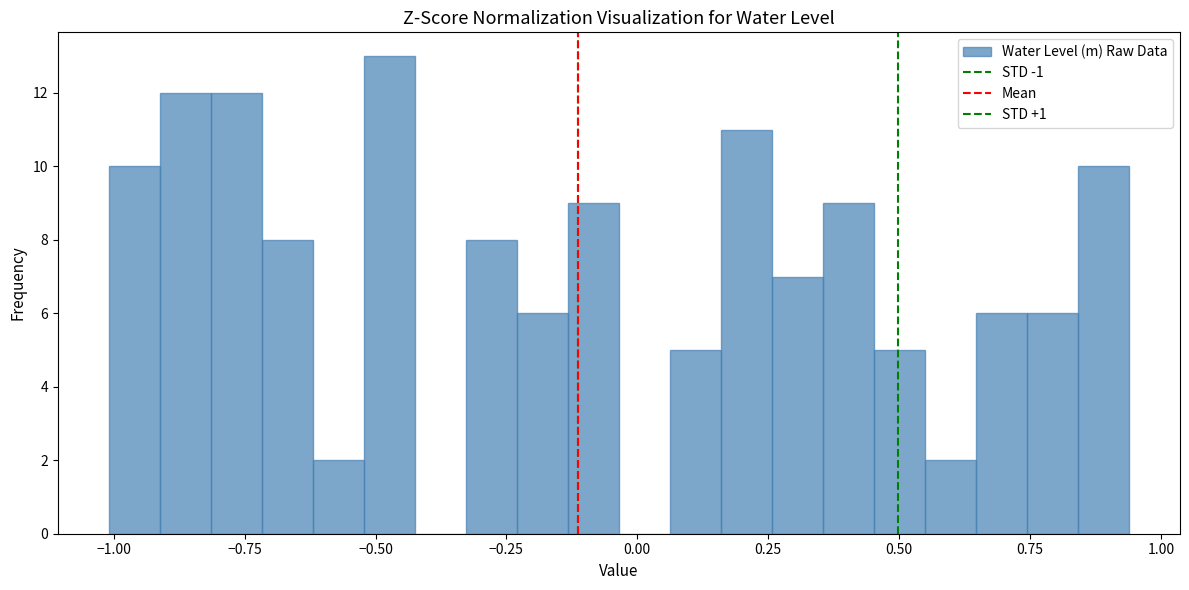

Around what value on the x-axis is the tallest bar? Give the approximate position of its centre, as read against the axis.

-0.45